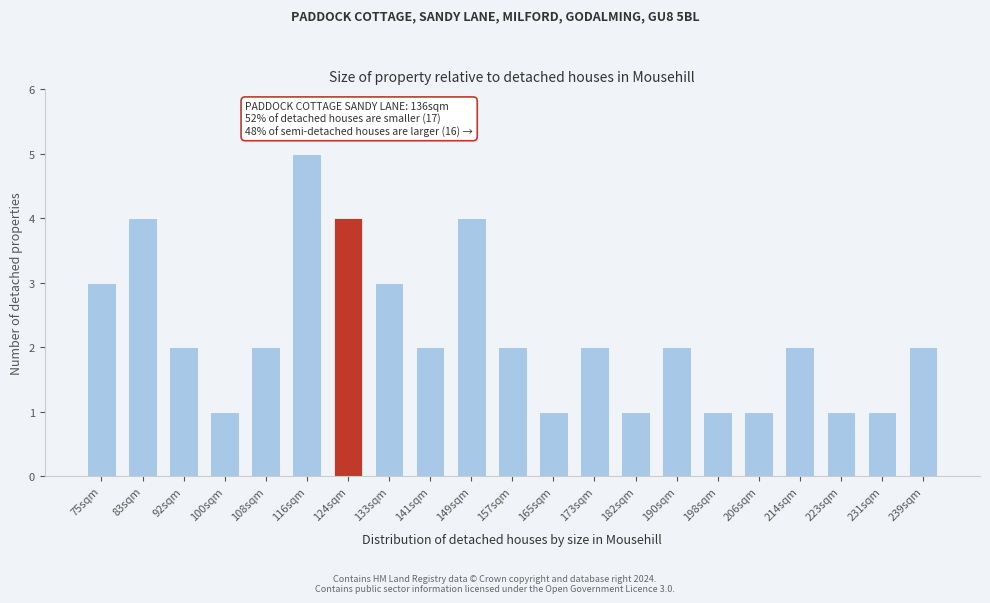

Reading left to right, list all the values displayed in this chart.

3	4	2	1	2	5	4	3	2	4	2	1	2	1	2	1	1	2	1	1	2